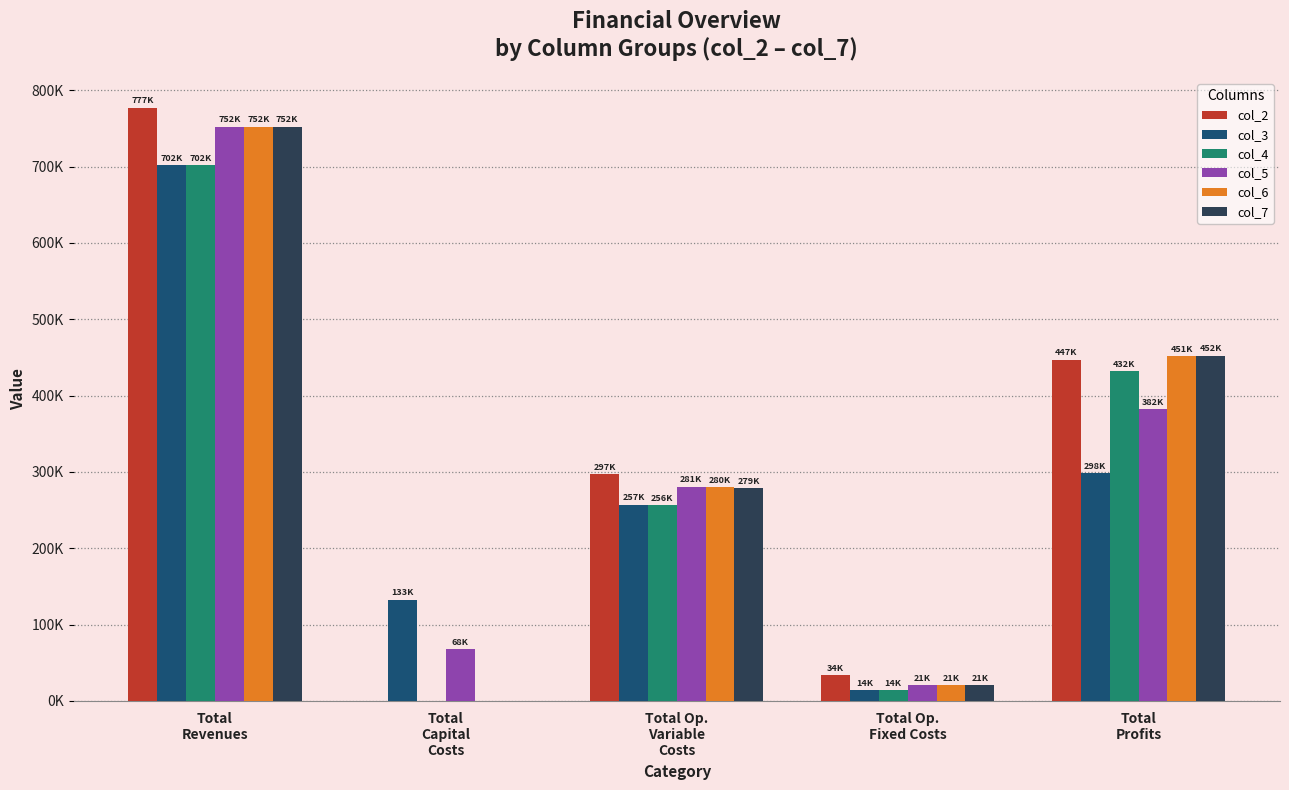

Is the value of col_6 at Total Op.
Variable
Costs greater than the value of col_3 at Total
Profits?

No